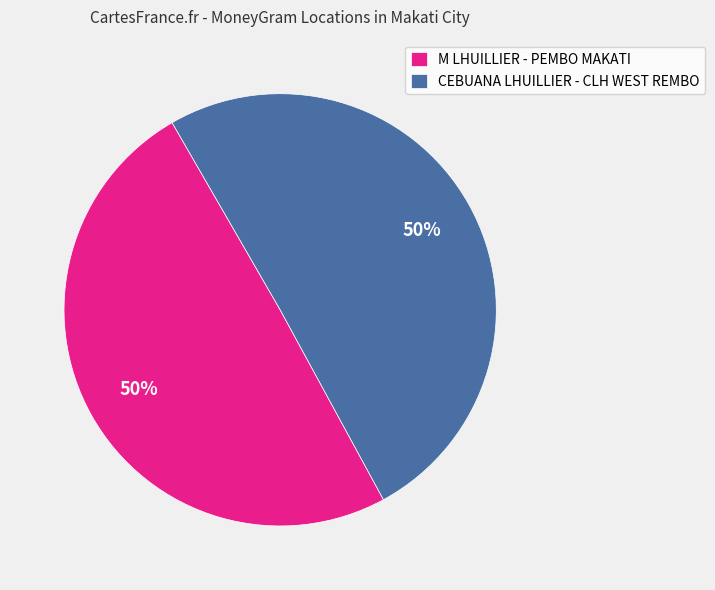

Is the sum of CEBUANA LHUILLIER - CLH WEST REMBO and M LHUILLIER - PEMBO MAKATI greater than half?

Yes